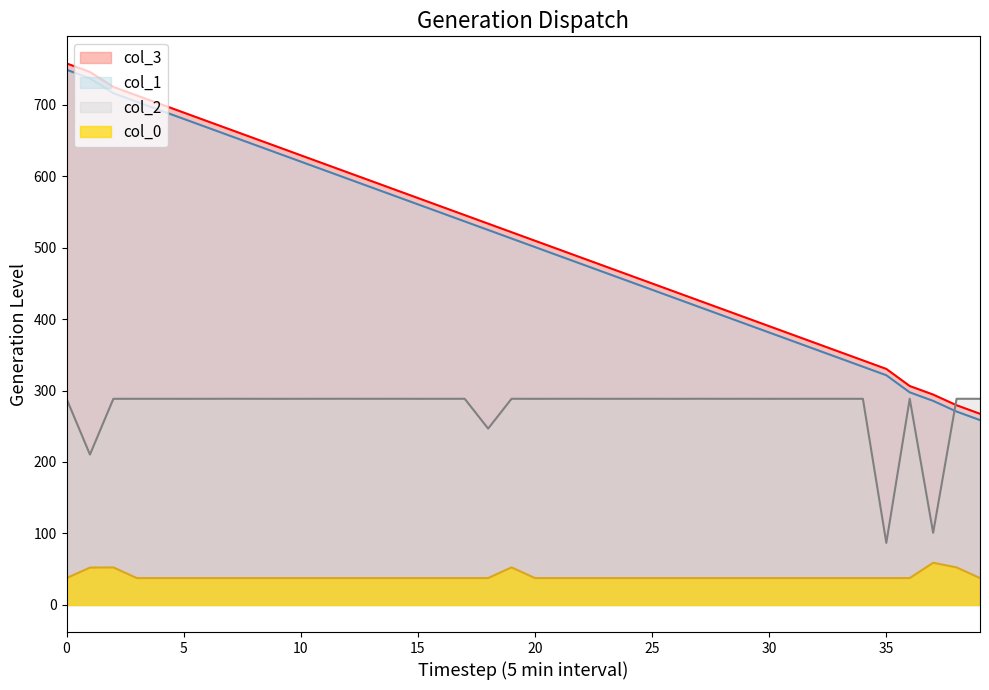

What is the label of the 5th point from the right?

35